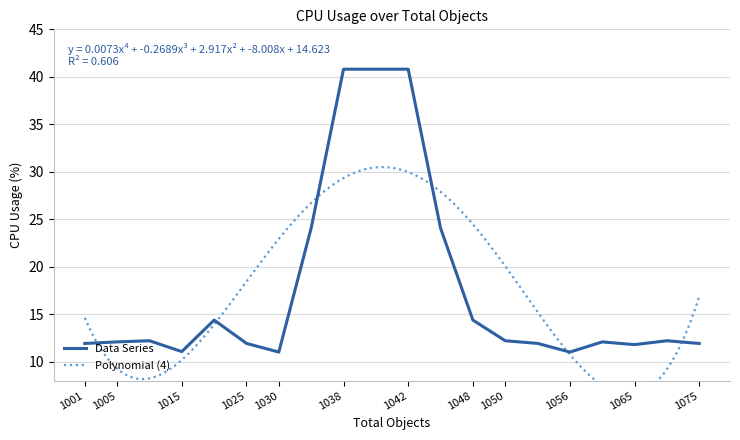

How many values are below 12?

8